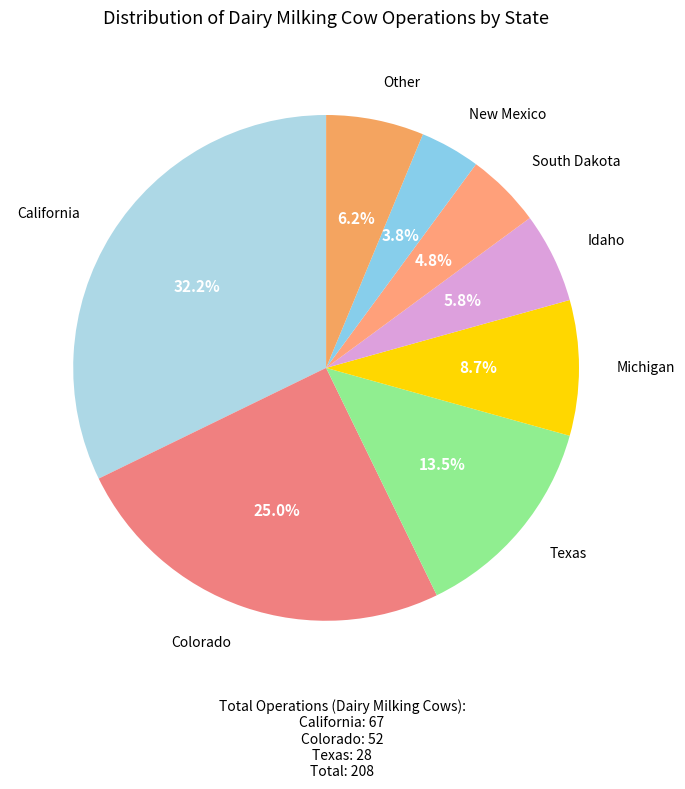

To the nearest percent, what is the combined percentage of Idaho and Other?

12%